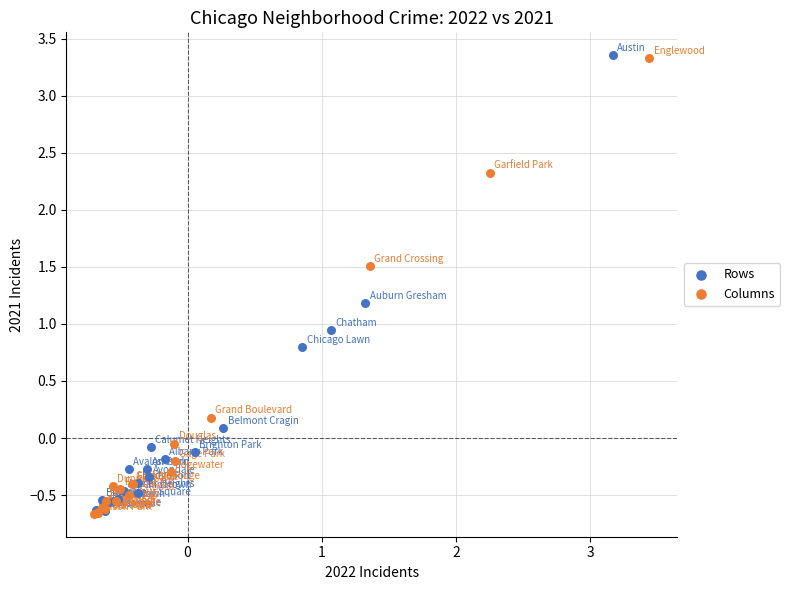

What are all the series names shown in the legend?

Rows, Columns